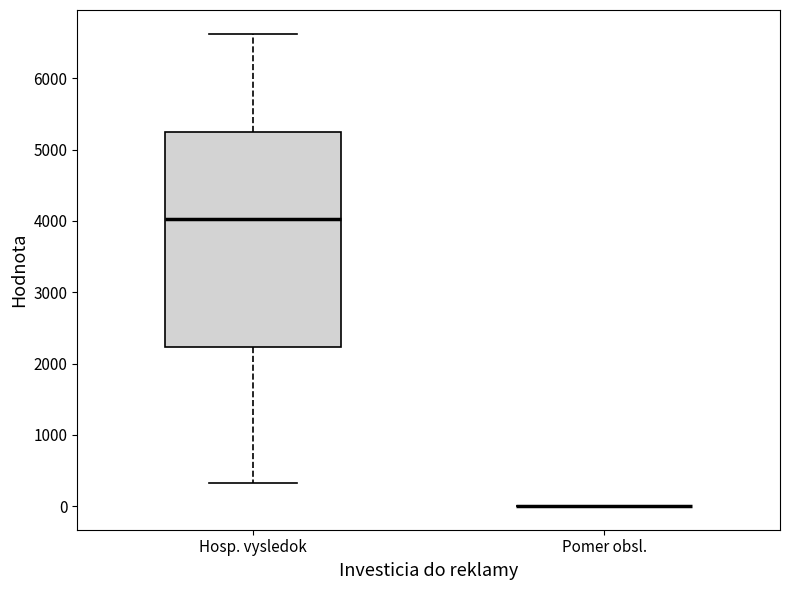

Reading left to right, transcribe this box plot: for each box, give where its median line is, the range the box spans, and where its two whiskers end, as read against the y-axis. The values are not printed on the chart, so give them approximately, as read against the axis.

Hosp. vysledok: median 4000, box 2200 to 5200, whiskers 300 to 6600
Pomer obsl.: box collapsed to a line at 0, whiskers 0 to 0